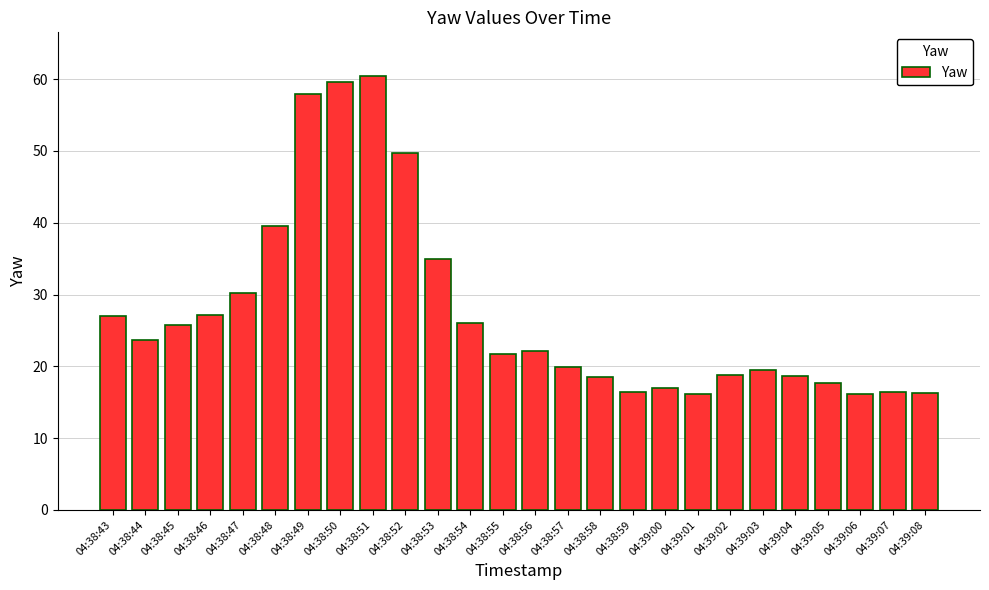

What is the greatest value displayed?

60.5